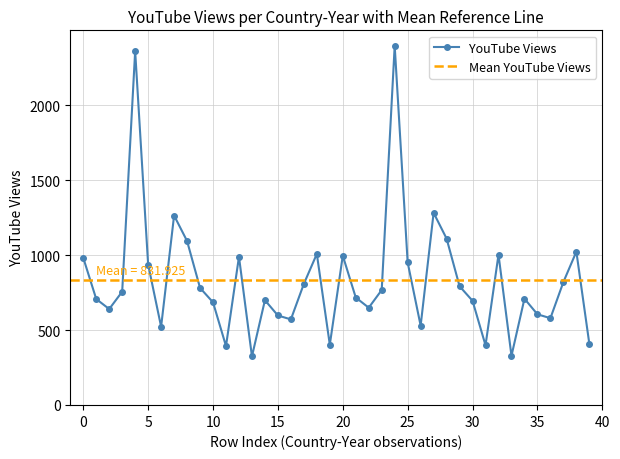

In YouTube Views, how many points are higher than both neighbors (excluding endpoints)?

11